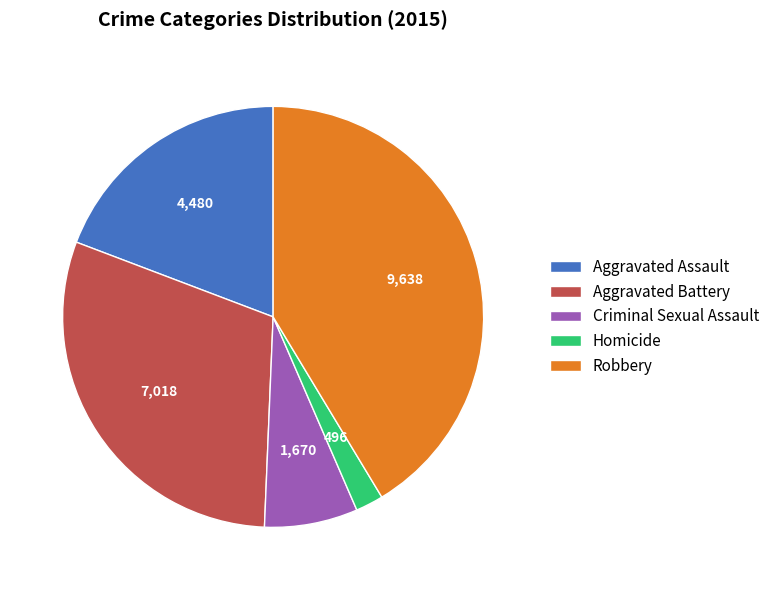

Is the sum of Aggravated Assault and Robbery greater than half?

Yes